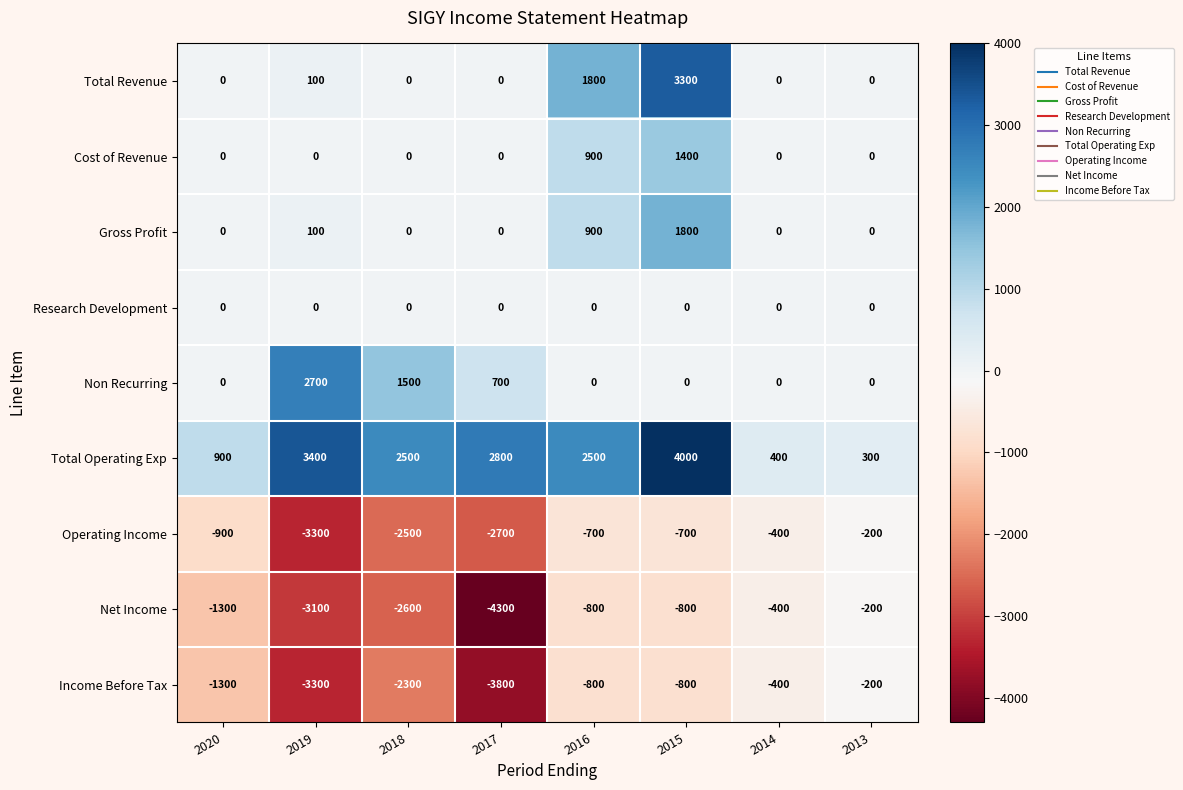

Which series has the largest total across all categories?

Total Operating Exp